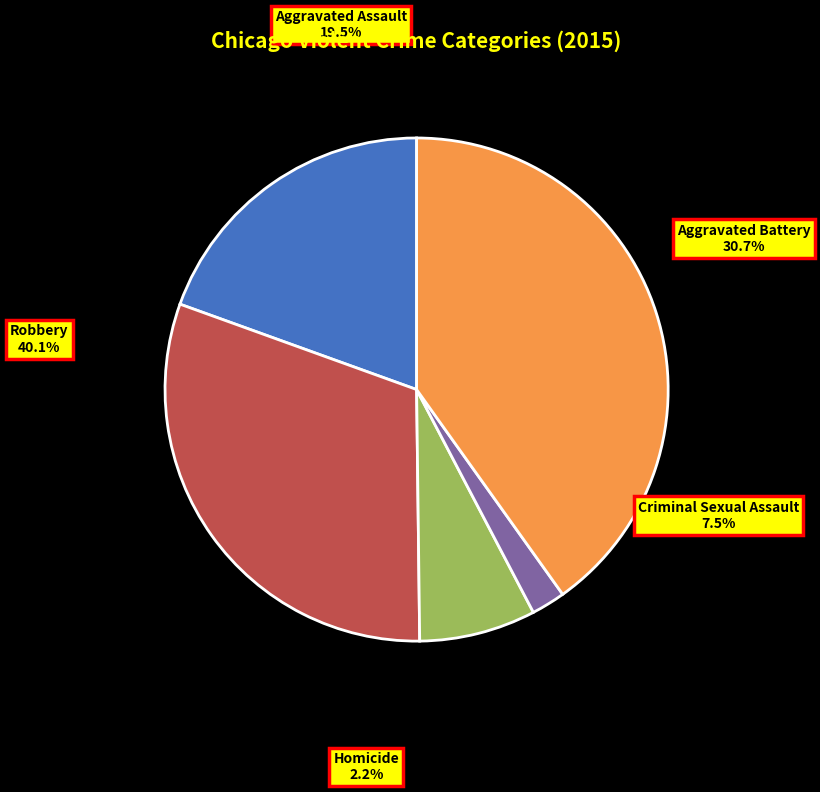

Approximately how many times larger is the value at Aggravated Assault compared to Robbery?

0.5